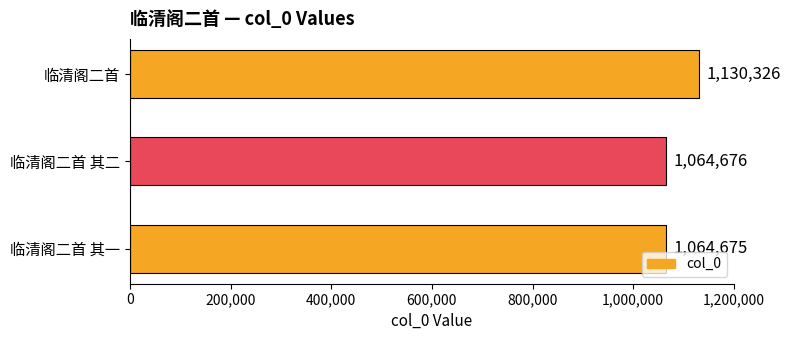

At which label is the value closest to 1097500?

临清阁二首 其二